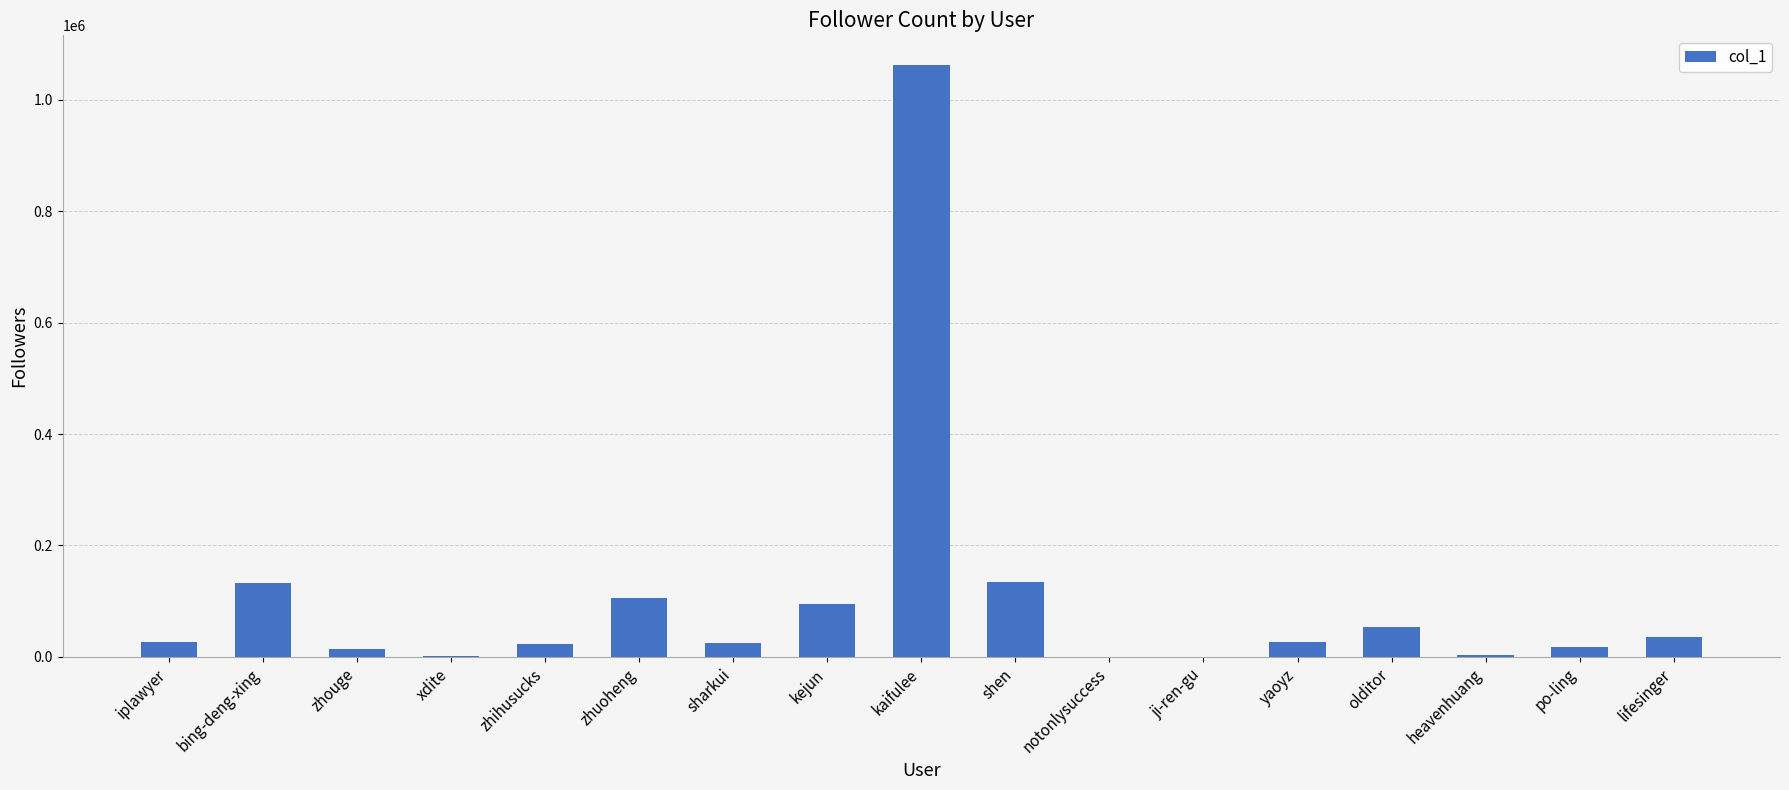

What is the greatest value displayed?

1062412